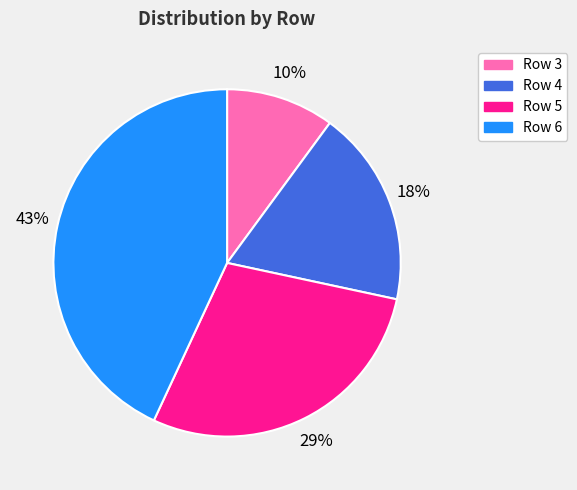

The Row 6 slice represents 43% of the pie. True or false?

True